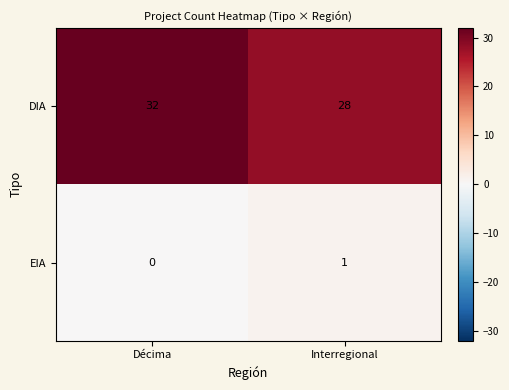

Reading right to left, transcribe all the data shown in this chart.

DIA: 28	32
EIA: 1	0